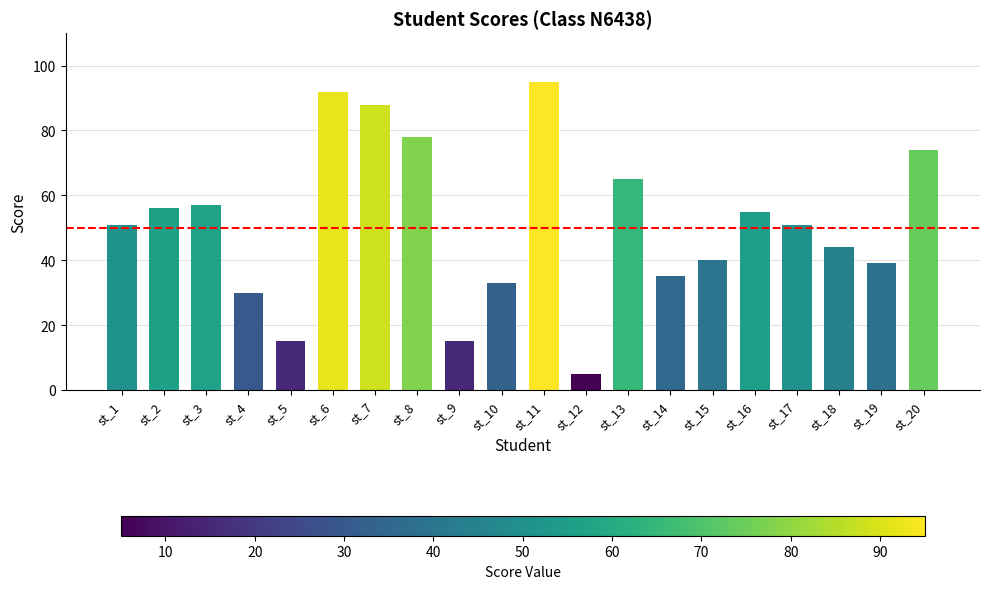

Is it true that the value at st_6 is 92?

True